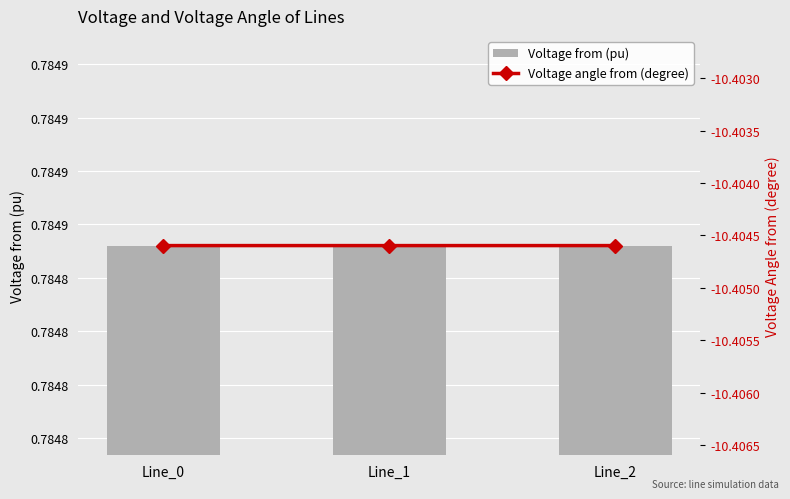

Between Line_2 and Line_0, which is larger?

Line_2